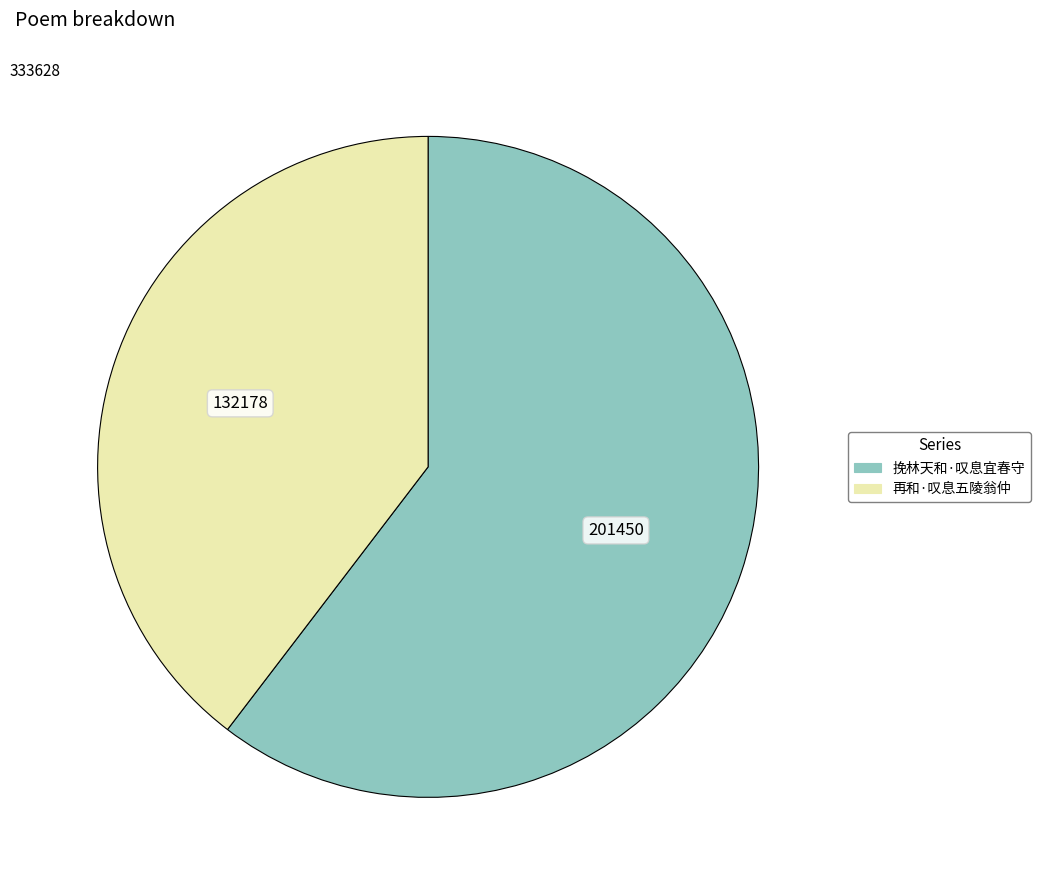

Approximately how many times larger is the value at 挽林天和·叹息宜春守 compared to 再和·叹息五陵翁仲?

1.5